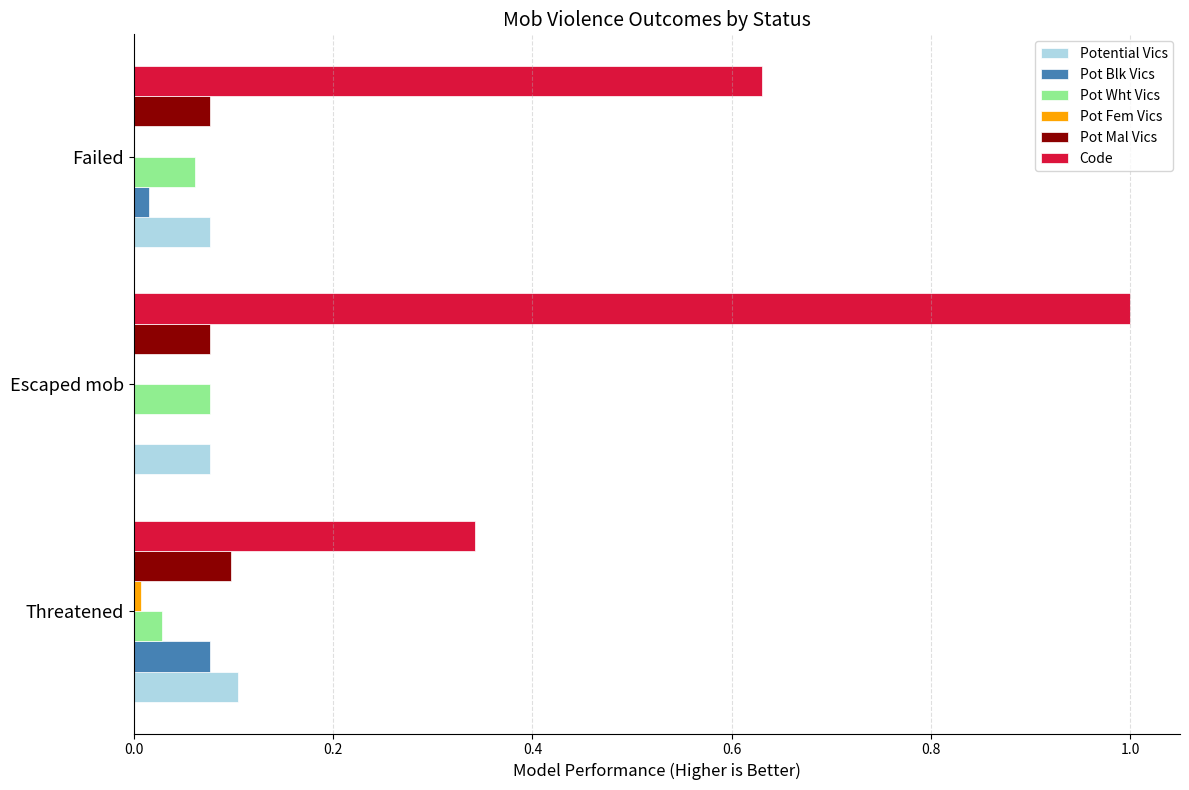

Which series has the largest total across all categories?

Code